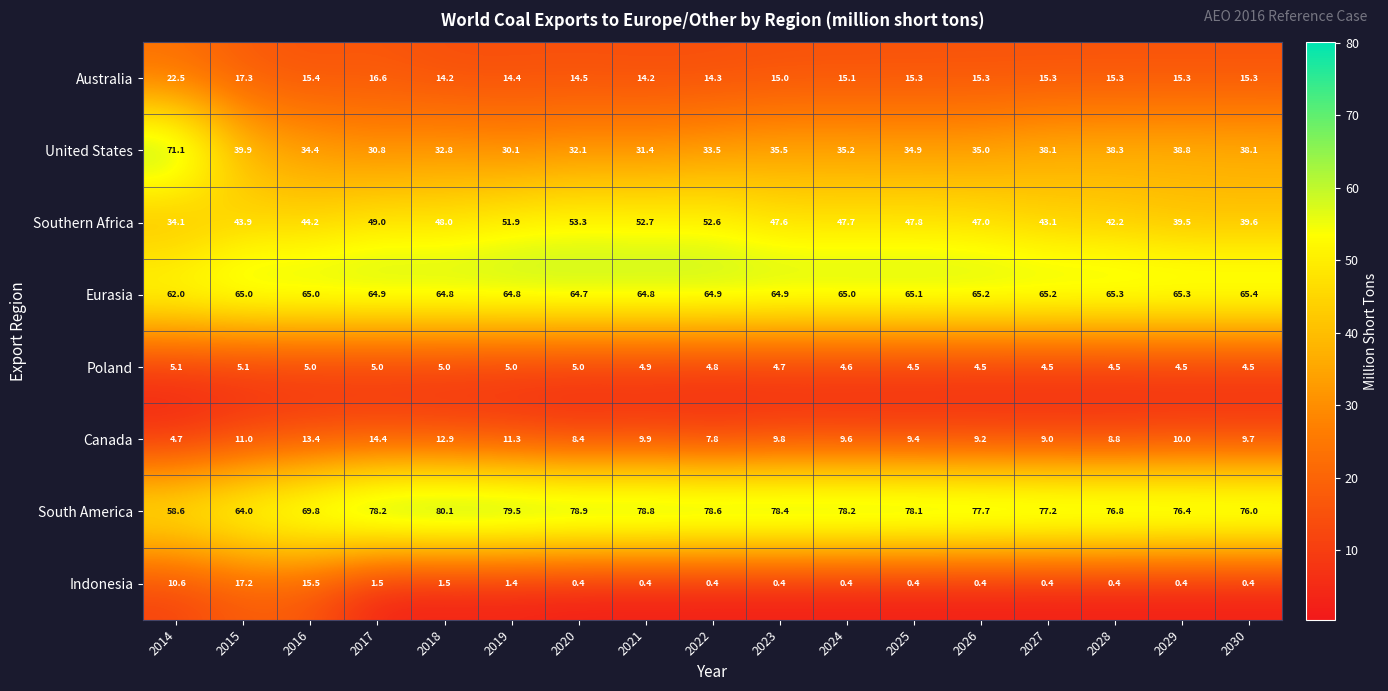

What is the sum of the Indonesia values at 2018 and 2029?

1.9